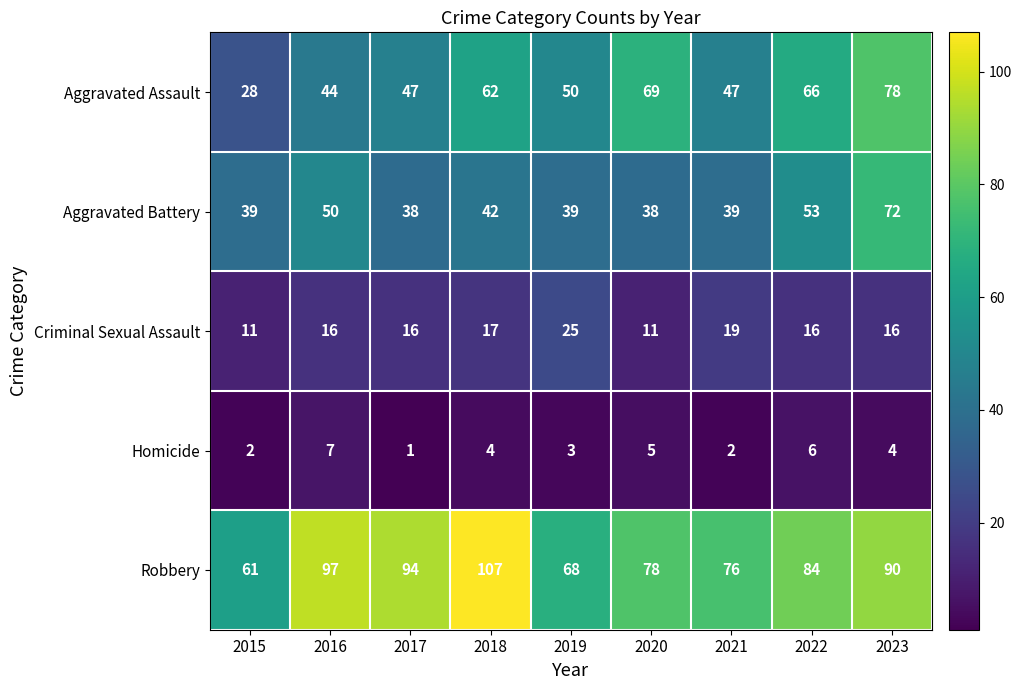

What is the sum of all Criminal Sexual Assault values?

147